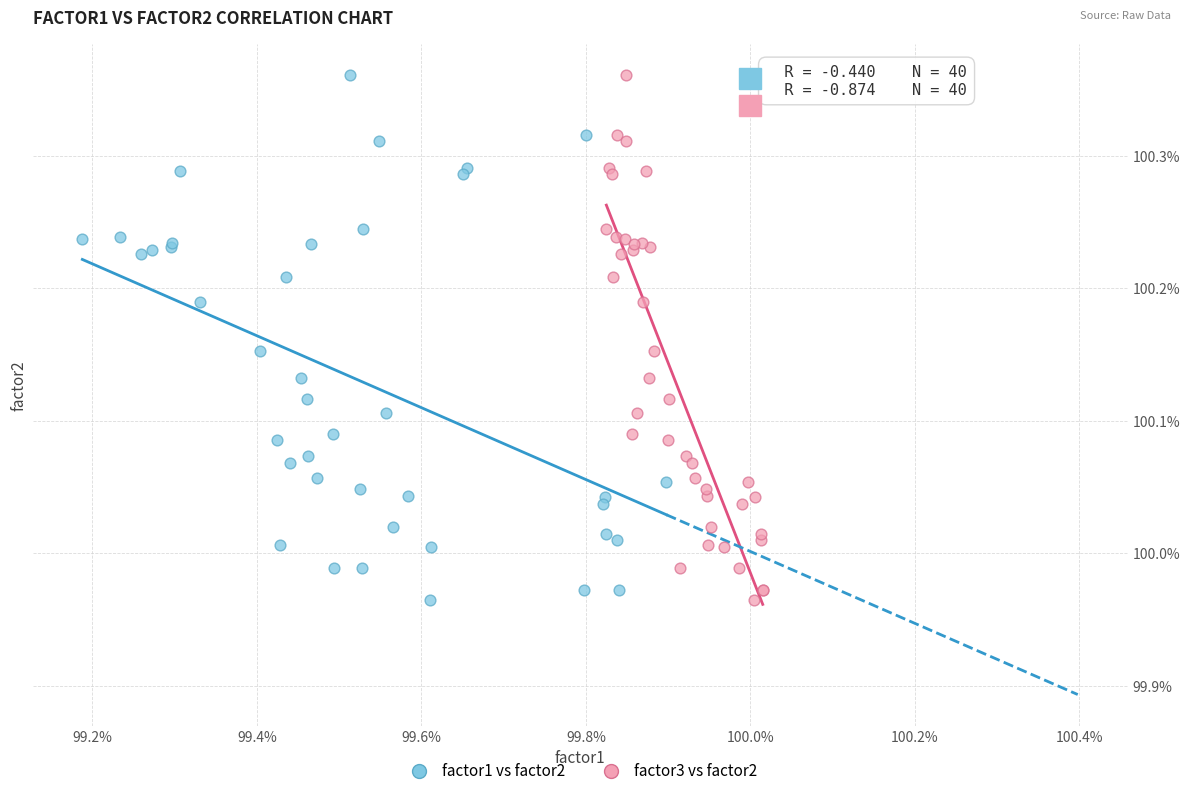

What are all the series names shown in the legend?

factor1 vs factor2, factor3 vs factor2